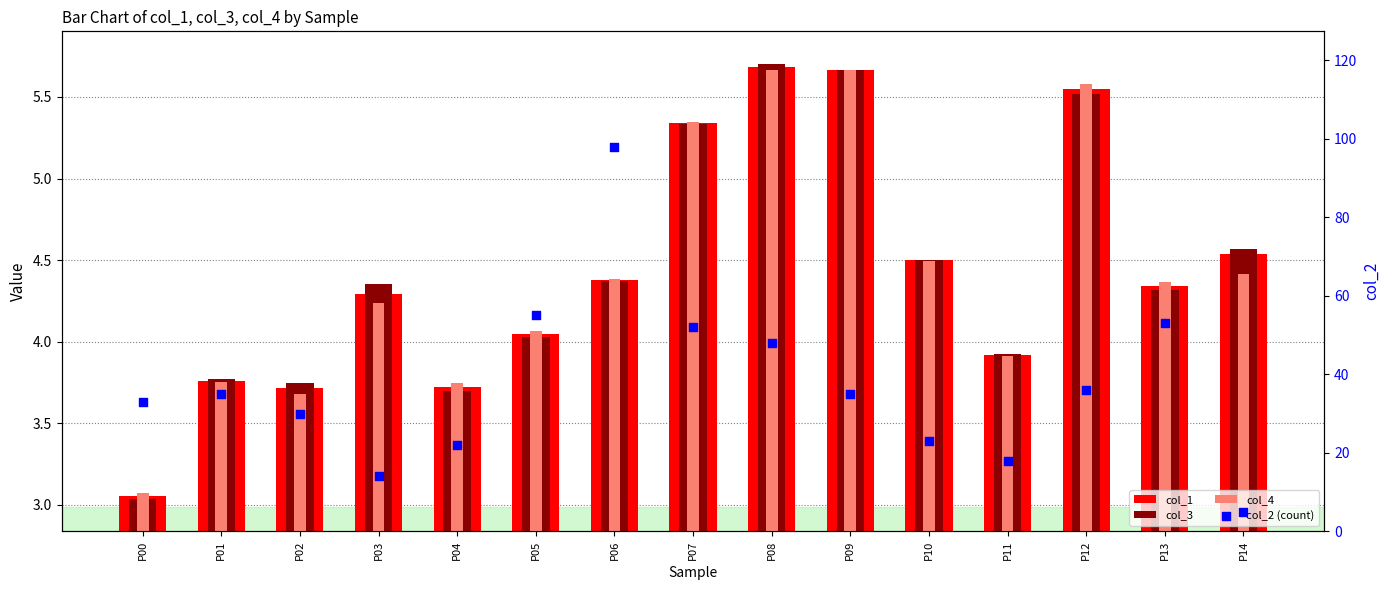

Which series reaches the minimum Y coordinate?

col_3